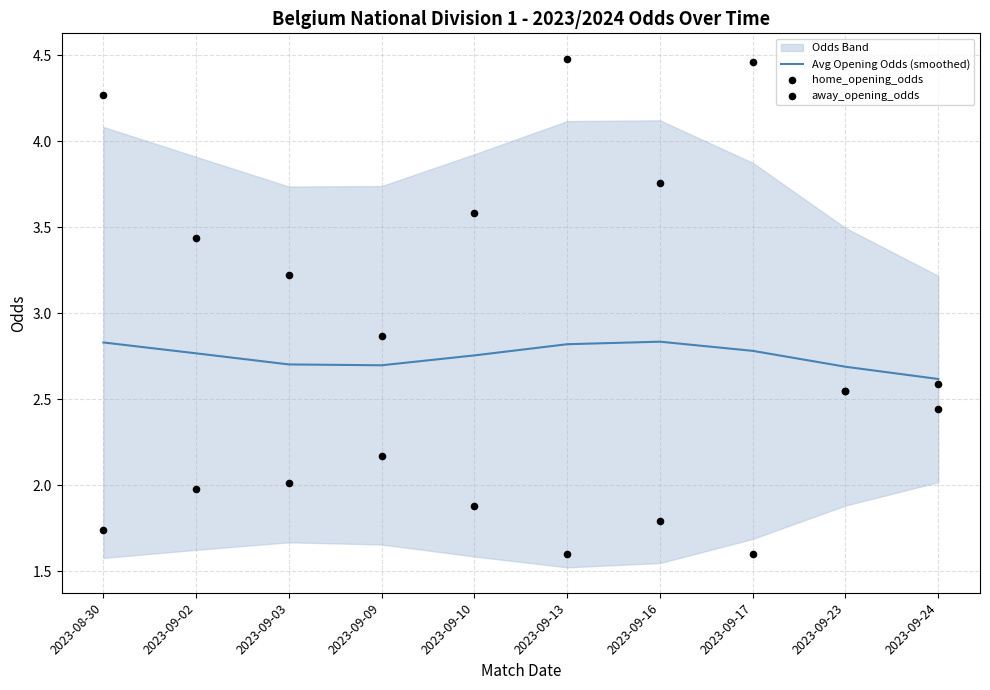

At which category is the sum across all series the highest?

2023-09-13